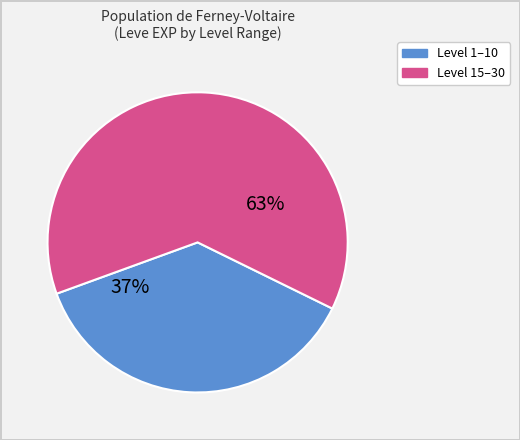

Is there a majority slice in this chart?

Yes